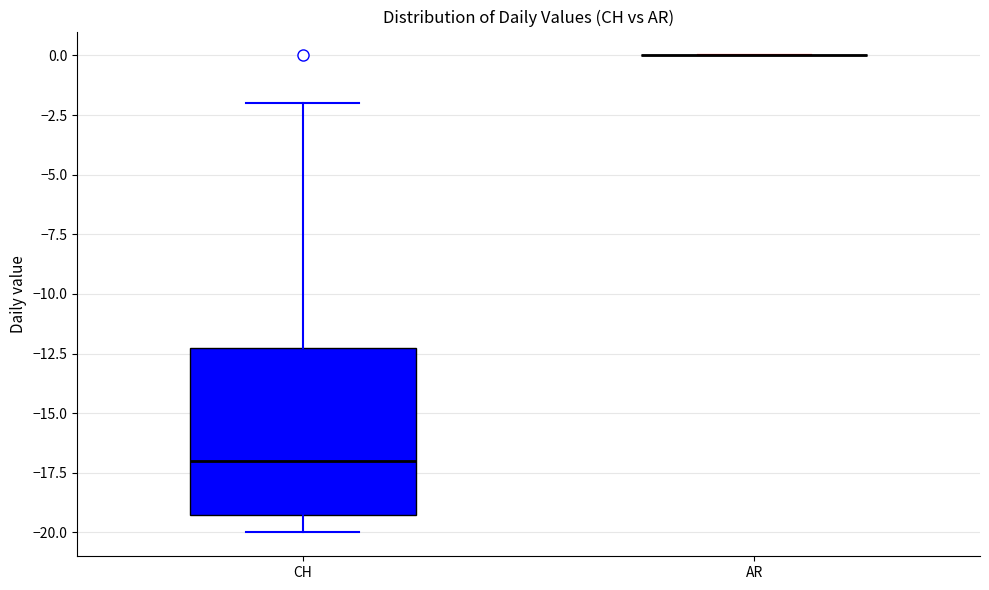

Reading left to right, transcribe this box plot: for each box, give where its median line is, the range the box spans, and where its two whiskers end, as read against the y-axis. The values are not printed on the chart, so give them approximately, as read against the axis.

CH: median -17, box -19 to -12, whiskers -20 to -2
AR: box collapsed to a line at 0, whiskers 0 to 0